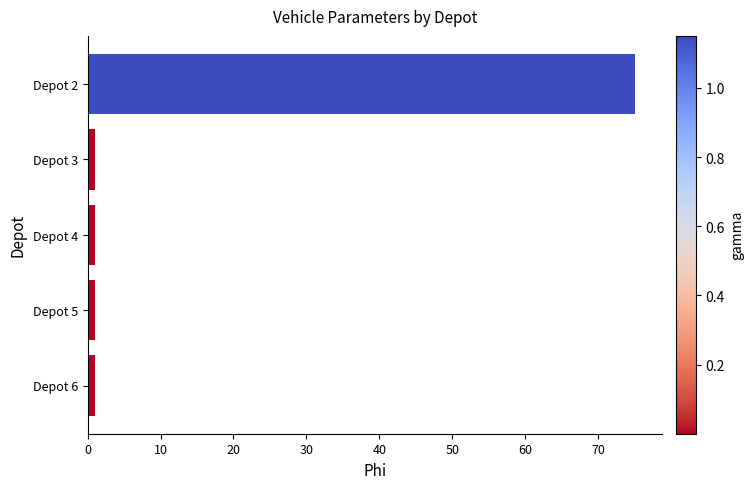

The chart shows a value of 1 at Depot 5. True or false?

True